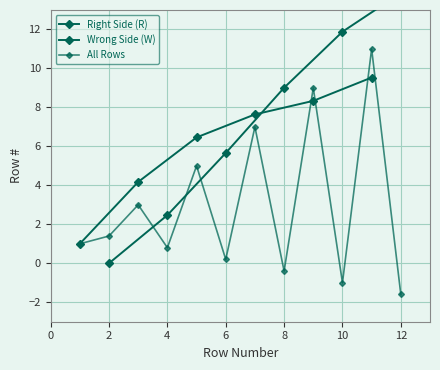

What is the difference between the values at 6 and 4?

3.2